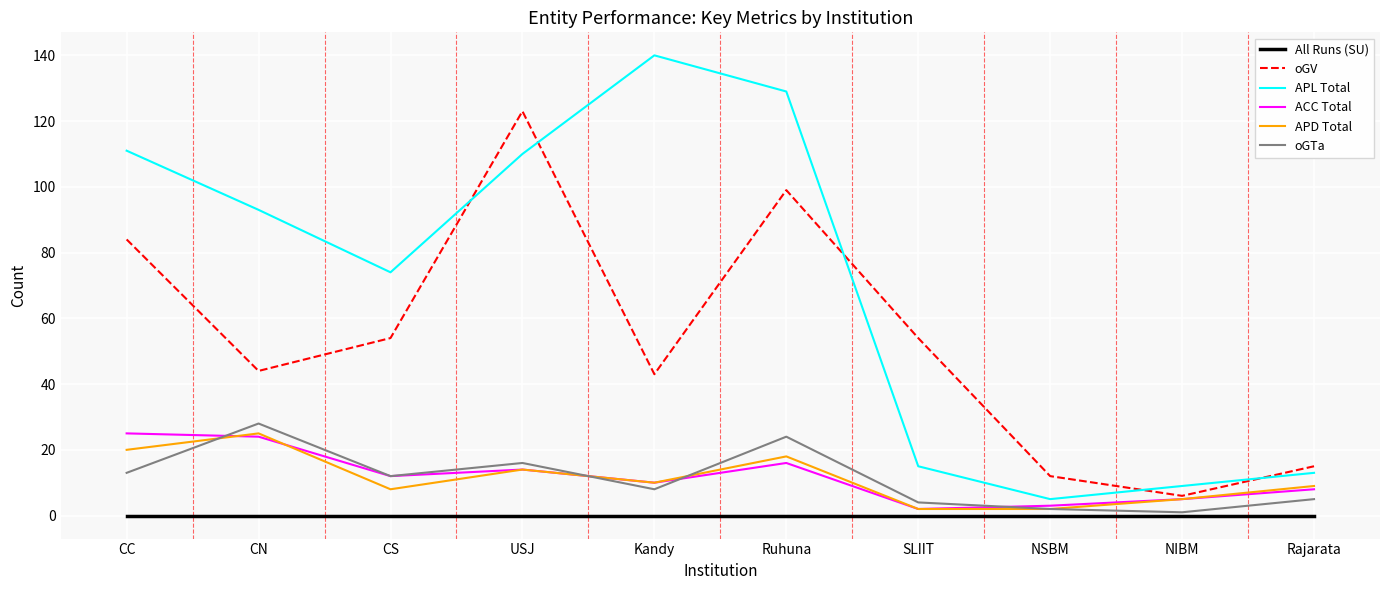

What is the total value across all series at Rajarata?

50